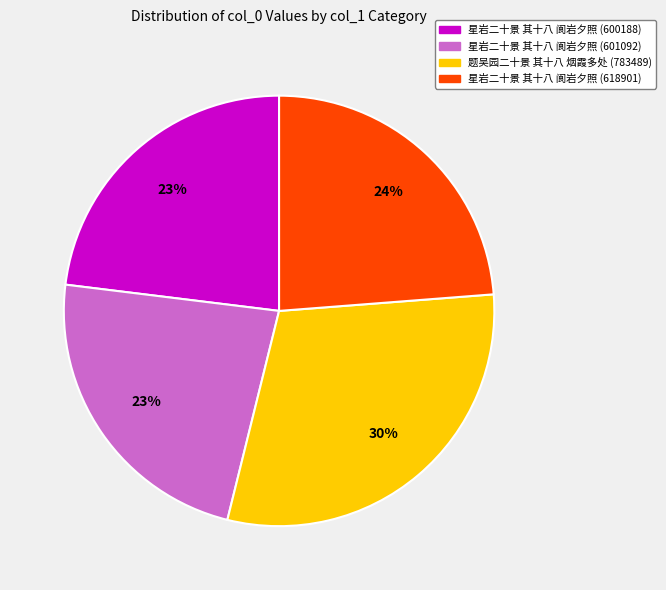

Which has a higher value, 星岩二十景 其十八 阆岩夕照 (618901) or 星岩二十景 其十八 阆岩夕照 (600188)?

星岩二十景 其十八 阆岩夕照 (618901)